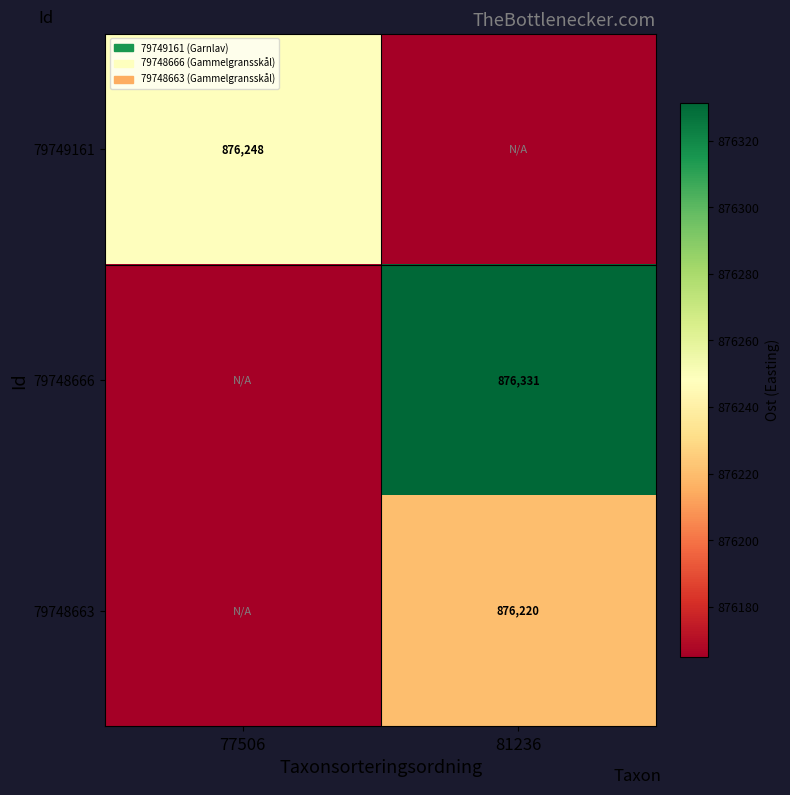

Is the value of 79748663 at 81236 greater than the value of 79749161 at 77506?

No